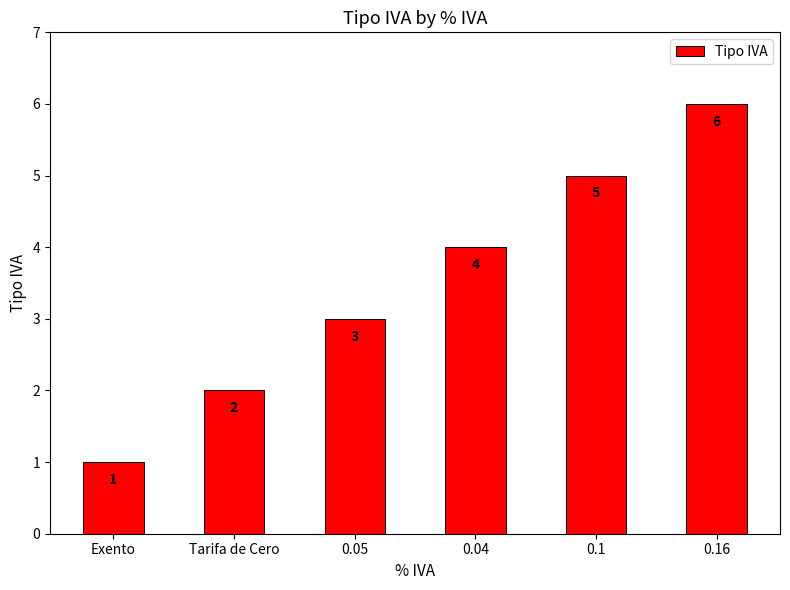

The chart shows a value of 3 at 0.16. True or false?

False